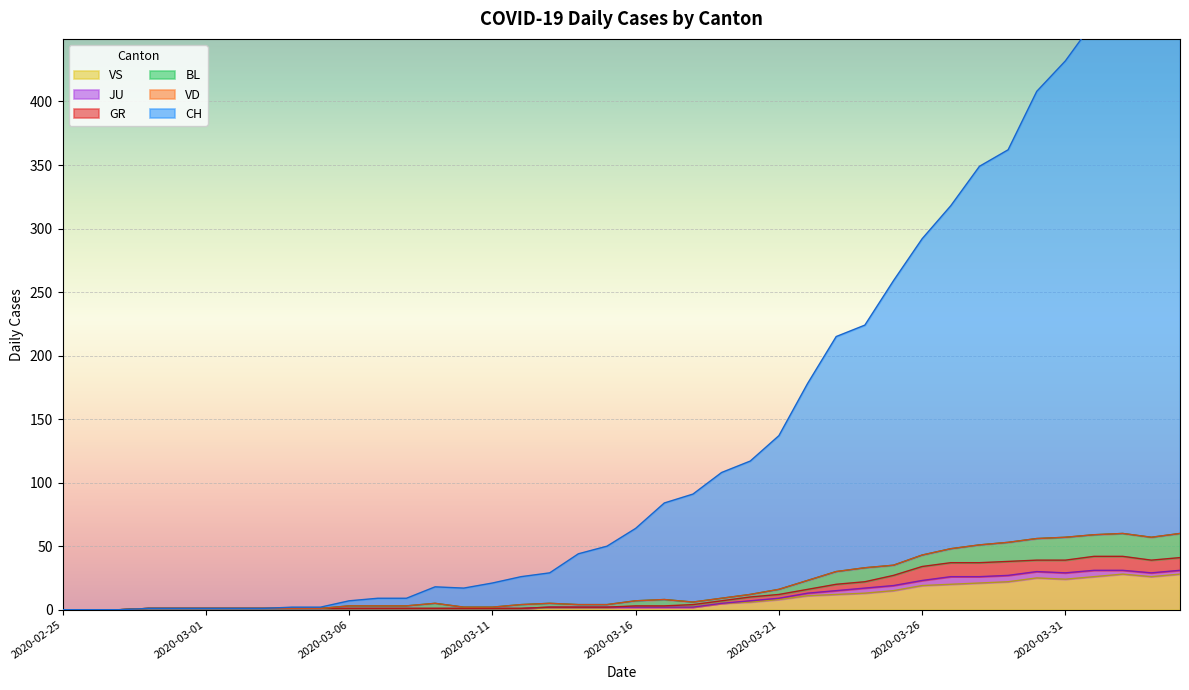

Which label corresponds to the smallest value in the chart?

2020-02-25